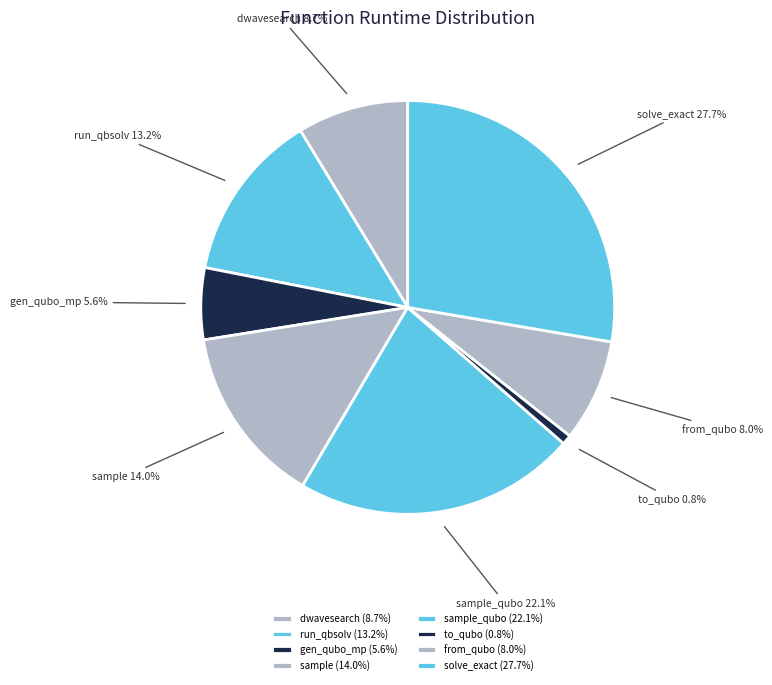

Which has a higher value, run_qbsolv or dwavesearch?

run_qbsolv